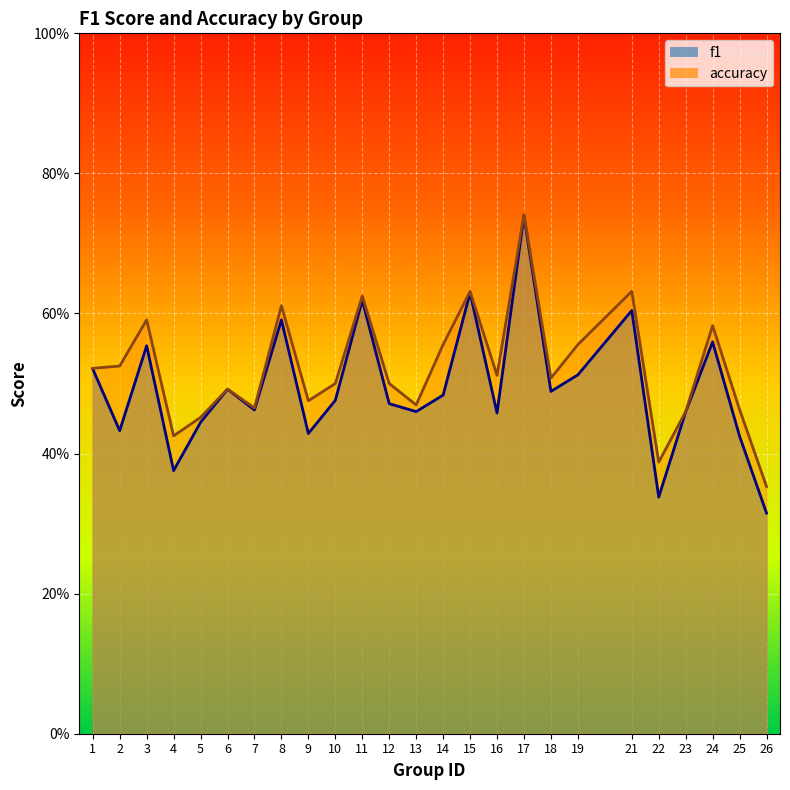

True or false: accuracy and f1 cross at least once.

False